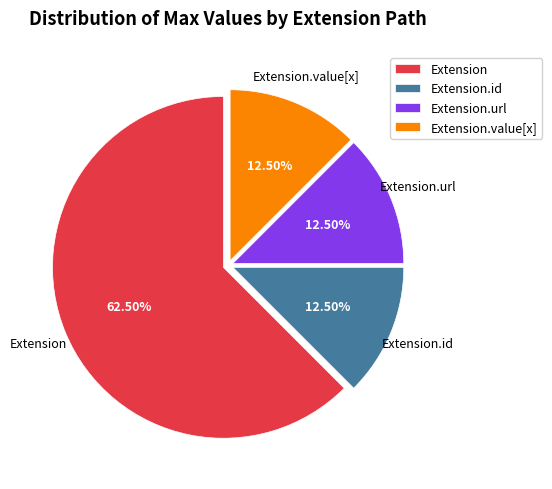

To the nearest percent, what is the average slice percentage?

25%